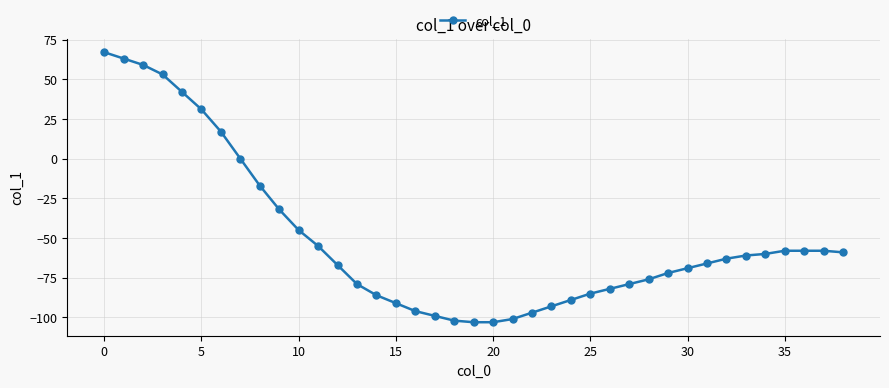

What is the value of the 2nd point from the left?

63